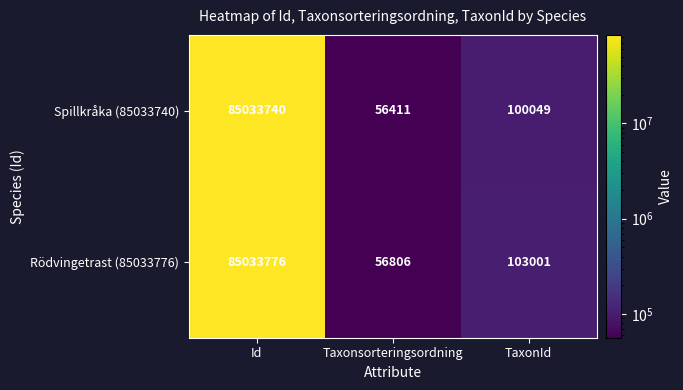

Reading right to left, what are all the values shown in this chart?

Spillkråka (85033740): TaxonId=100049	Taxonsorteringsordning=56411	Id=85033740
Rödvingetrast (85033776): TaxonId=103001	Taxonsorteringsordning=56806	Id=85033776